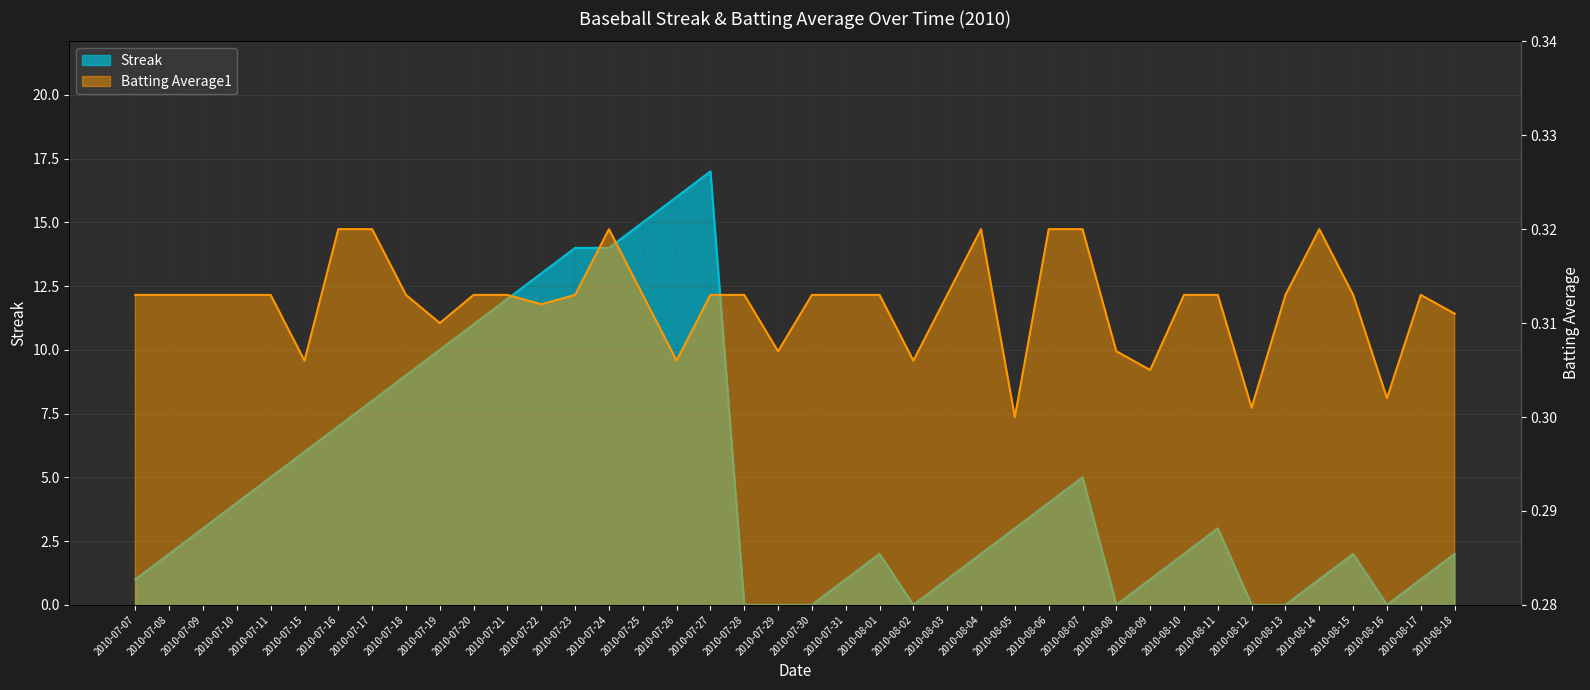

Count the number of data series in this chart.

2